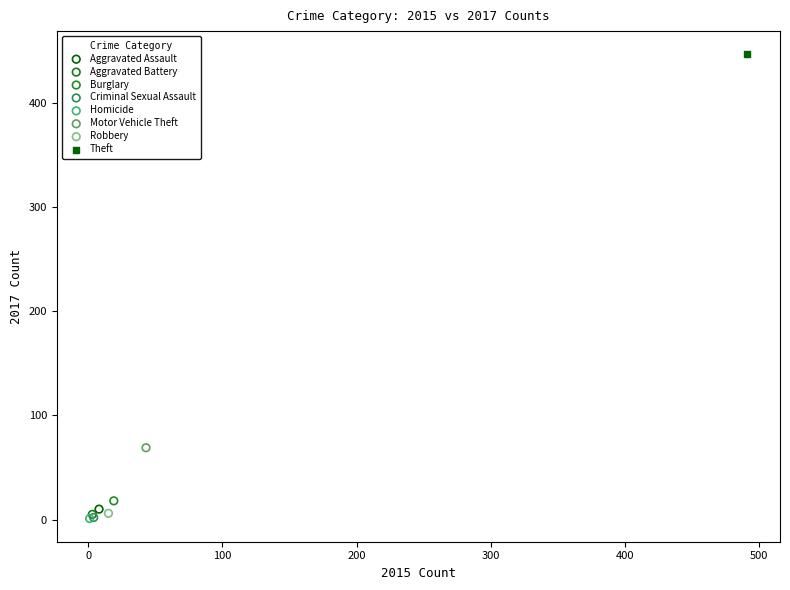

What are all the series names shown in the legend?

Aggravated Assault, Aggravated Battery, Burglary, Criminal Sexual Assault, Homicide, Motor Vehicle Theft, Robbery, Theft